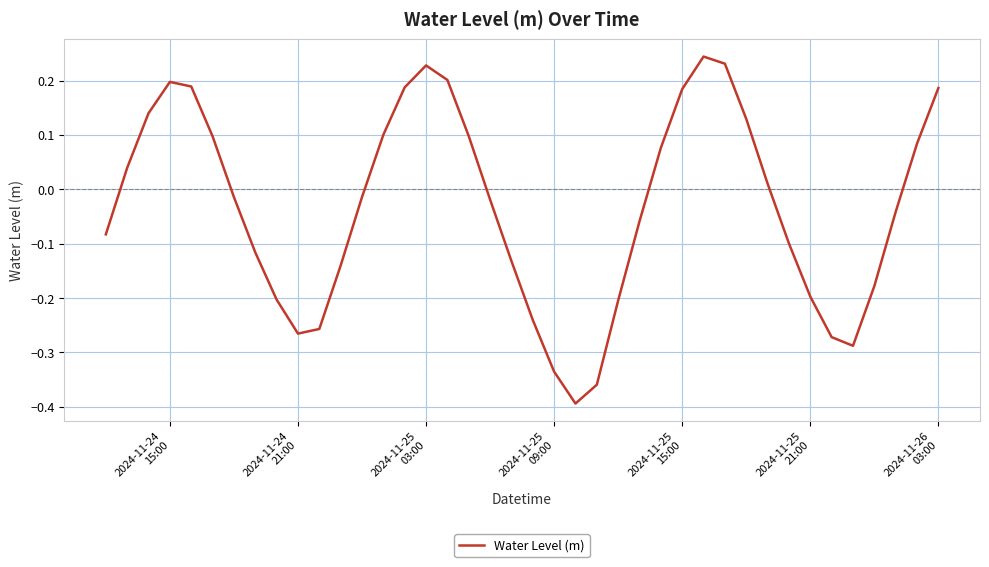

What is the difference between the maximum and minimum values?

0.6